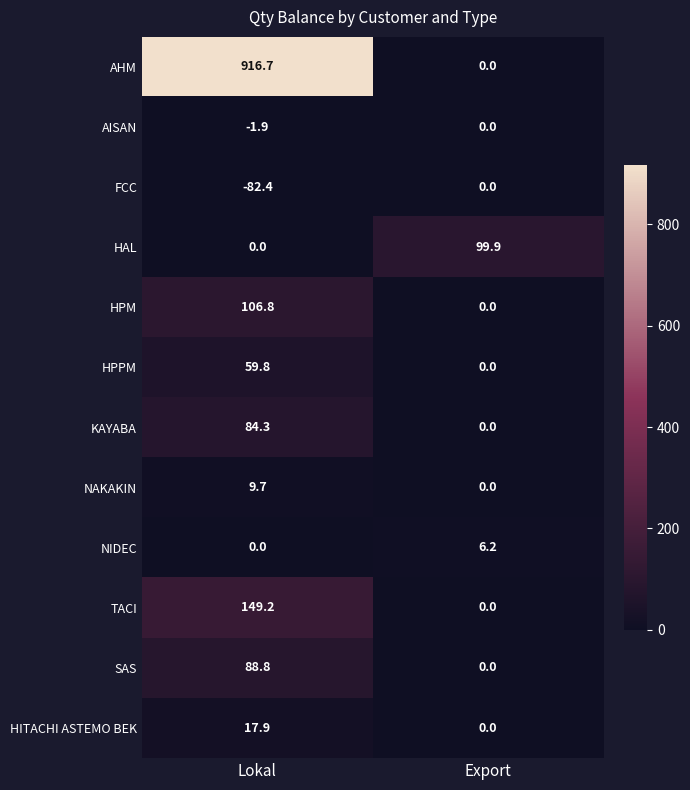

The value of NAKAKIN at Export is -6.4. True or false?

False